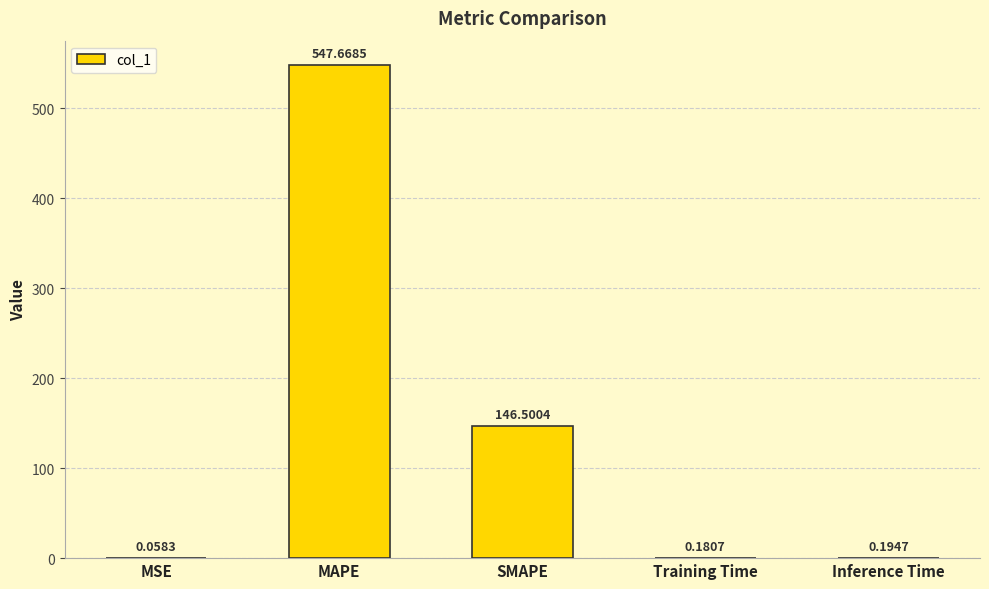

At which label is the value closest to 273?

SMAPE